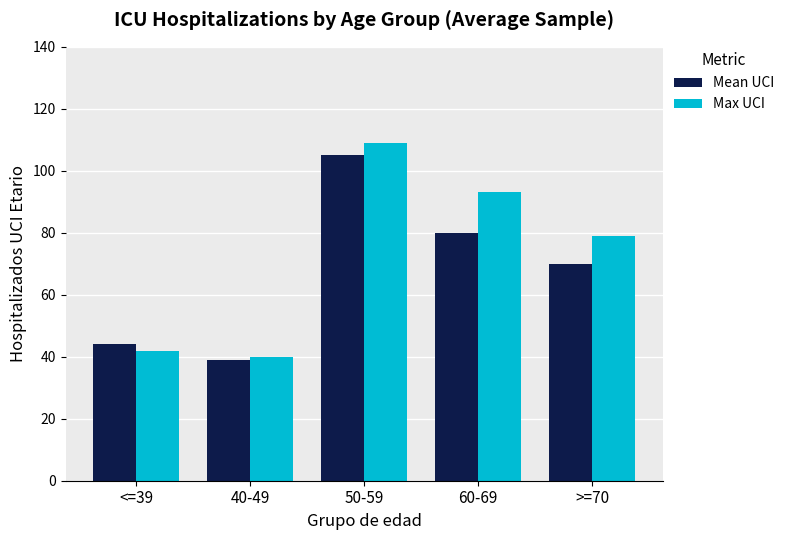

Reading left to right, what are all the values shown in this chart?

Mean UCI: <=39=44	40-49=39	50-59=105	60-69=80	>=70=70
Max UCI: <=39=42	40-49=40	50-59=109	60-69=93	>=70=79